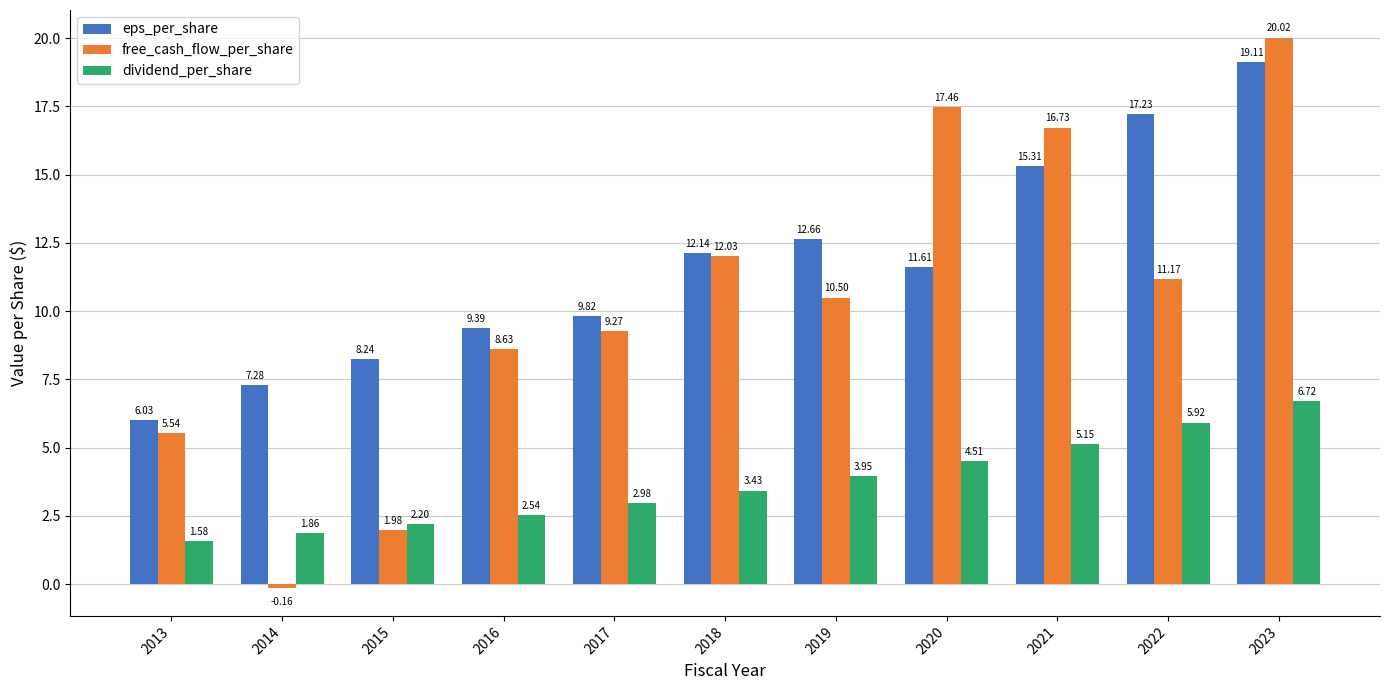

How many bars are there in each group?

3